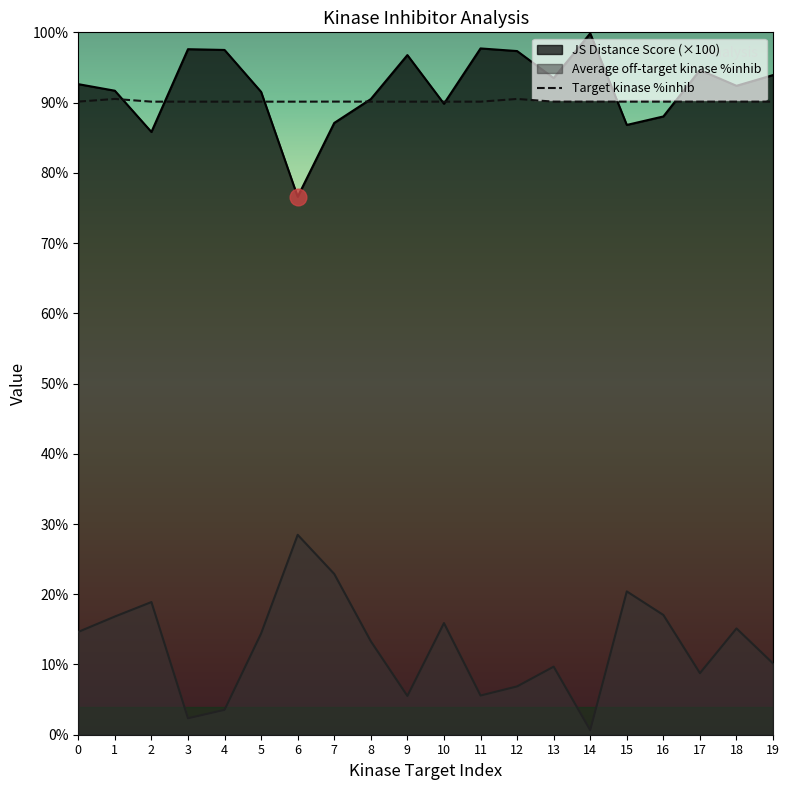

True or false: JS Distance Score has a value of 131.6 at 4.

False